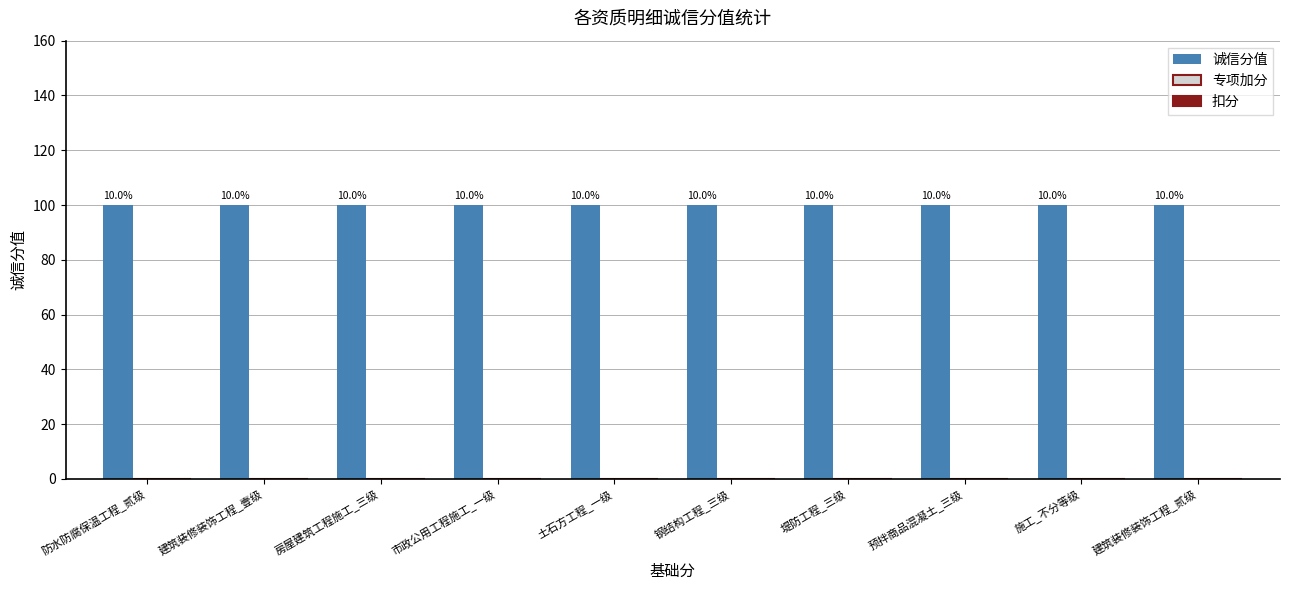

Between 施工_不分等级 and 预拌商品混凝土_三级, which is larger?

施工_不分等级